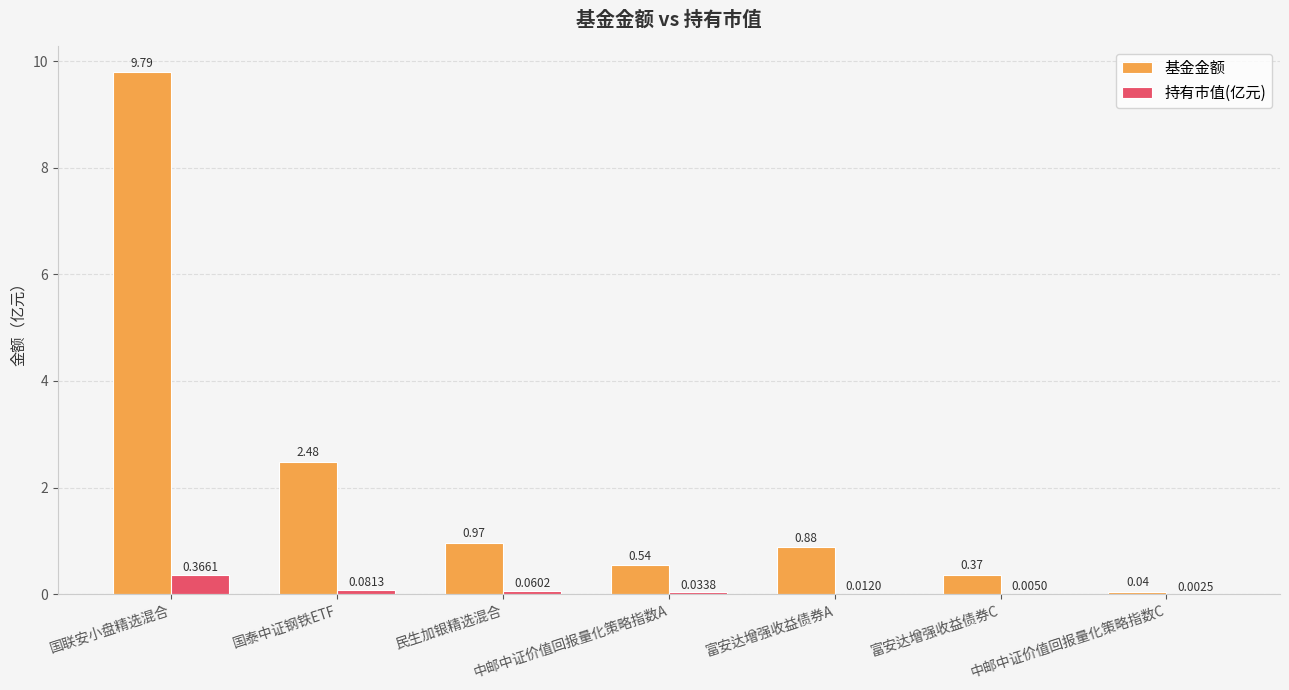

What is the sum of all 持有市值(亿元) values?

0.6